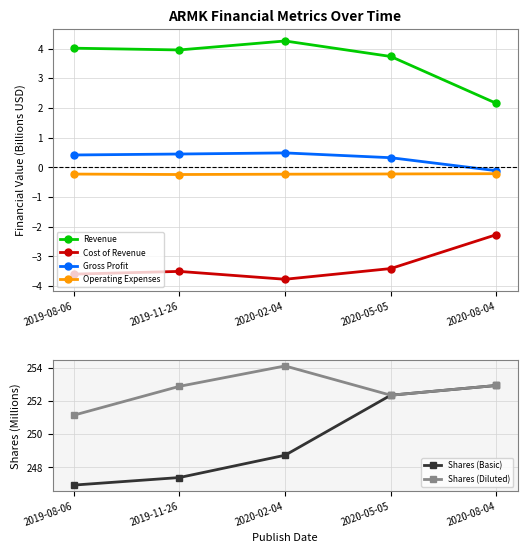

At which category does the chart reach its minimum across all series?

2020-02-04